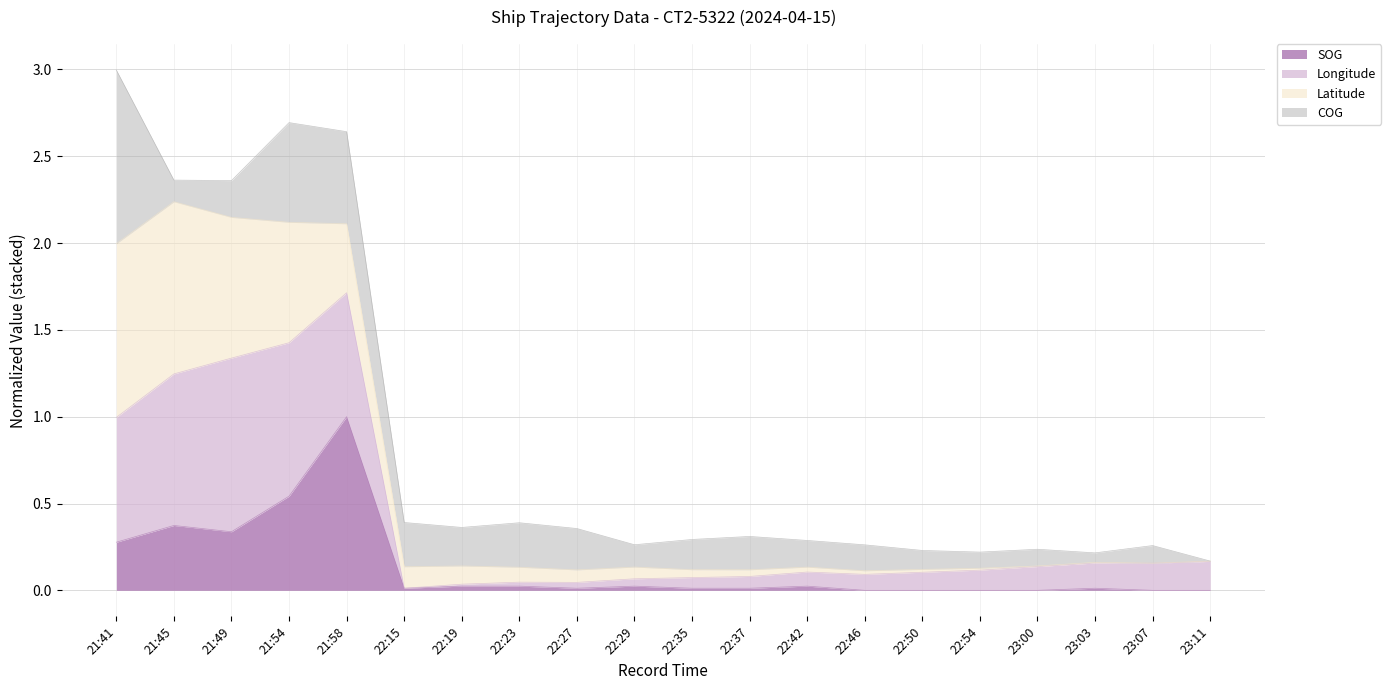

At which category is the sum across all series the highest?

21:41